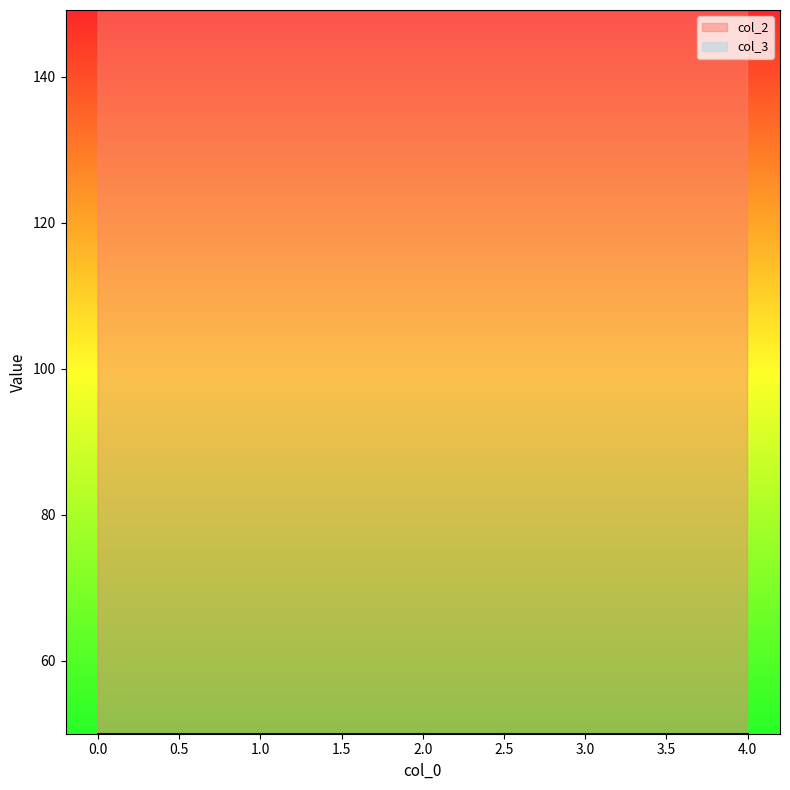

Between 4 and 2, which is larger?

4